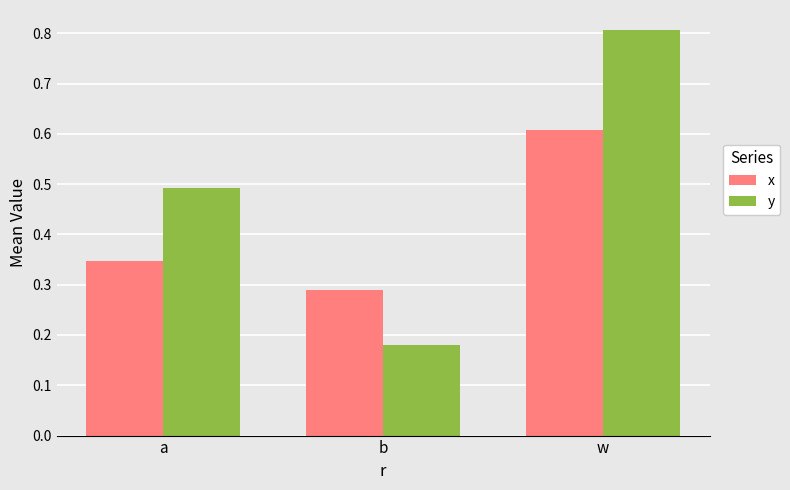

Rank the series at a from lowest to highest value.

x, y